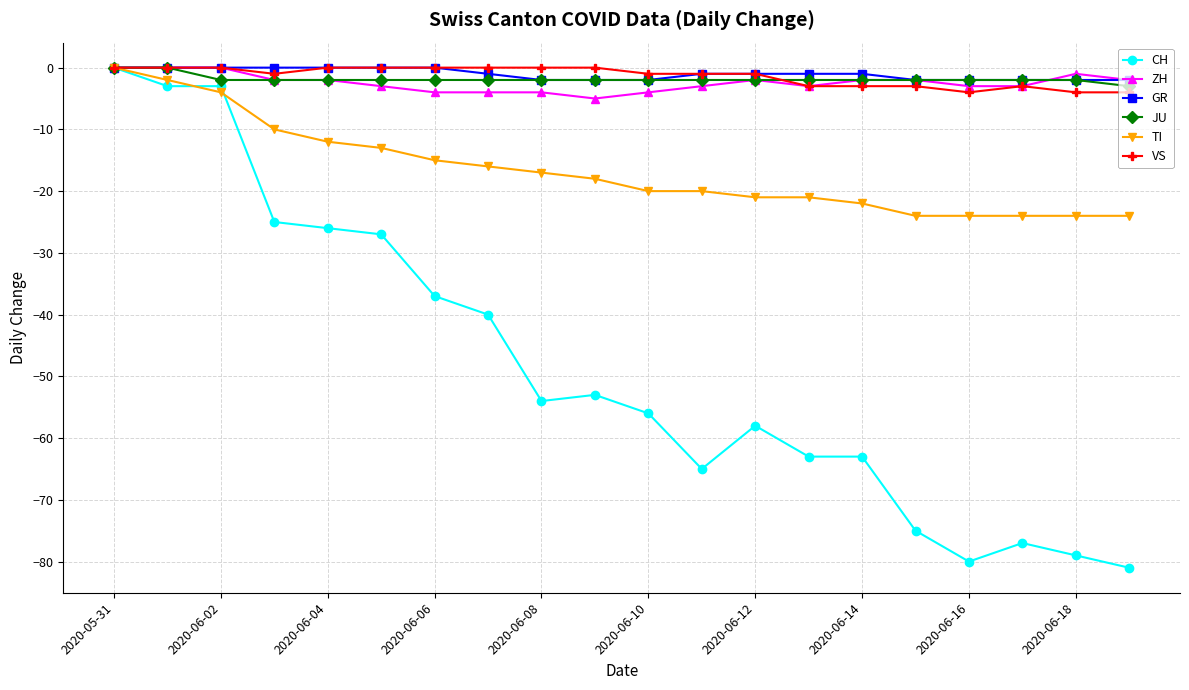

Which series has the largest range (max minus min)?

CH